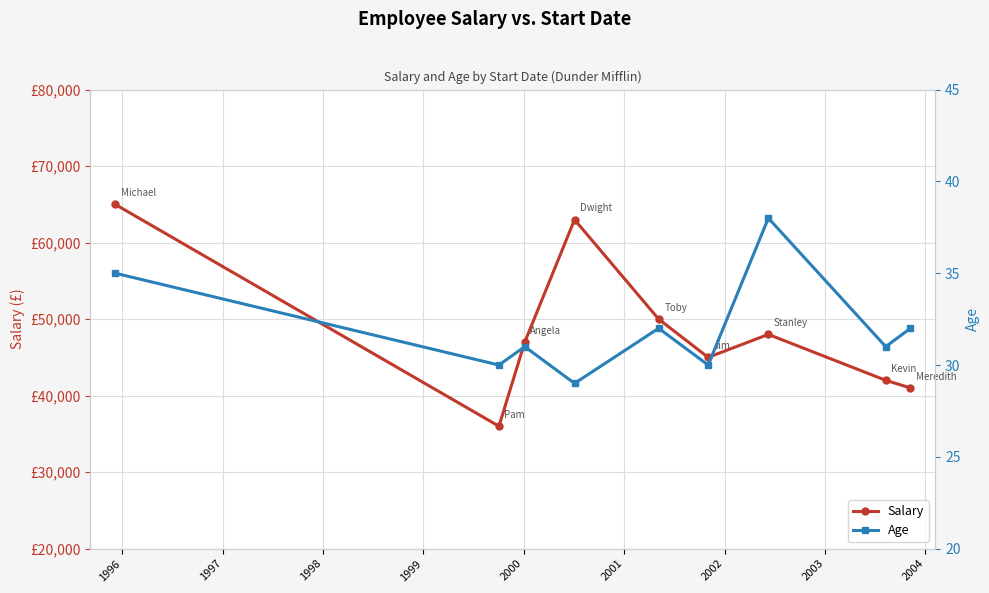

Is the value of Salary at 2000 greater than the value of Age at 2002?

Yes